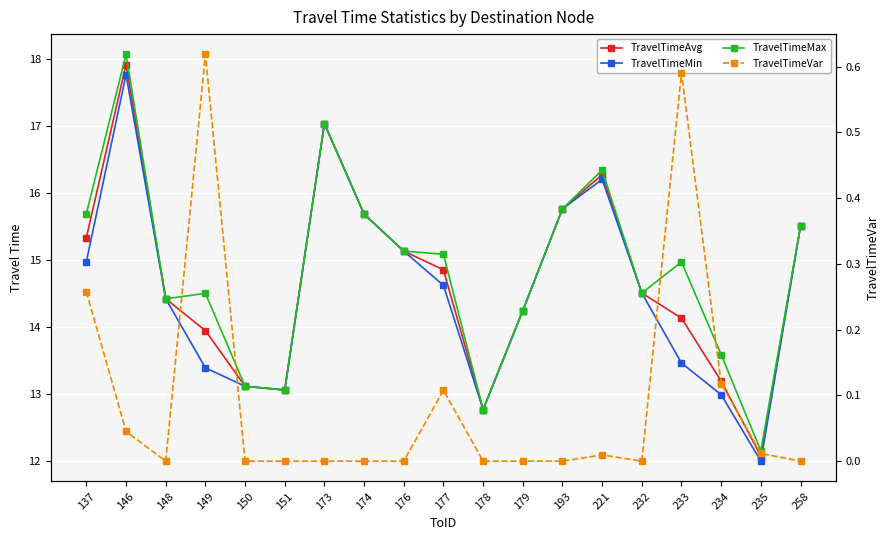

What is the maximum value for TravelTimeMax?

18.1